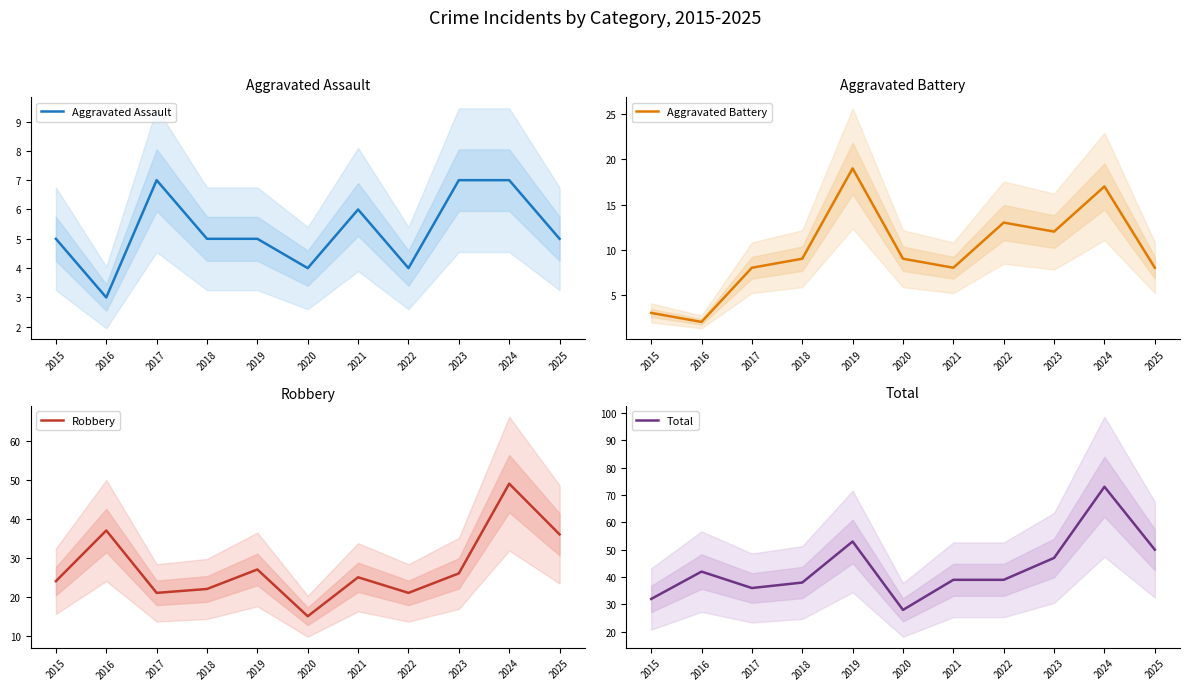

How many lines are shown in the chart?

4